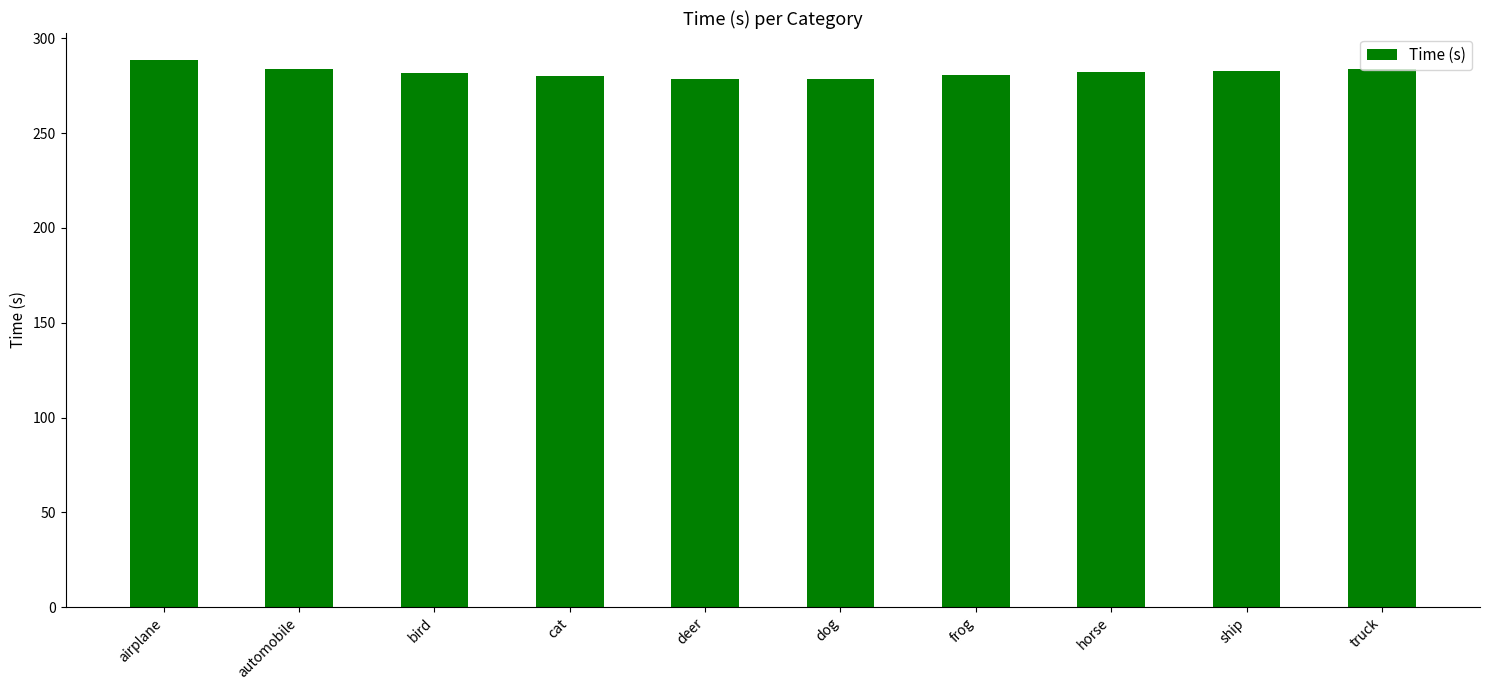

What is the value of the 10th bar from the left?

283.6